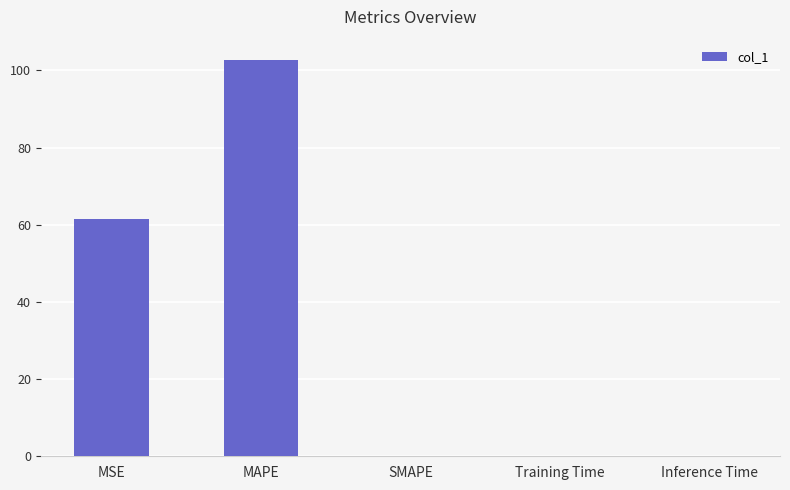

What is the average value?

32.8